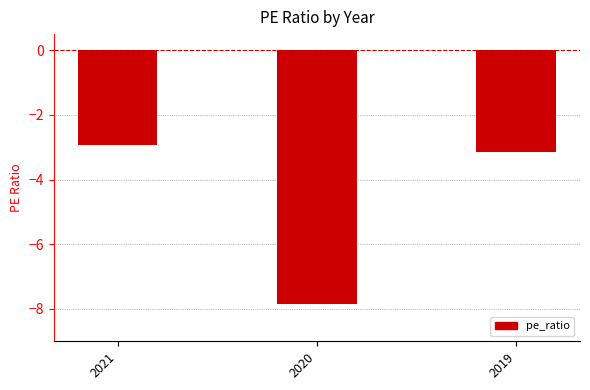

The chart shows a value of -5.5 at 2019. True or false?

False